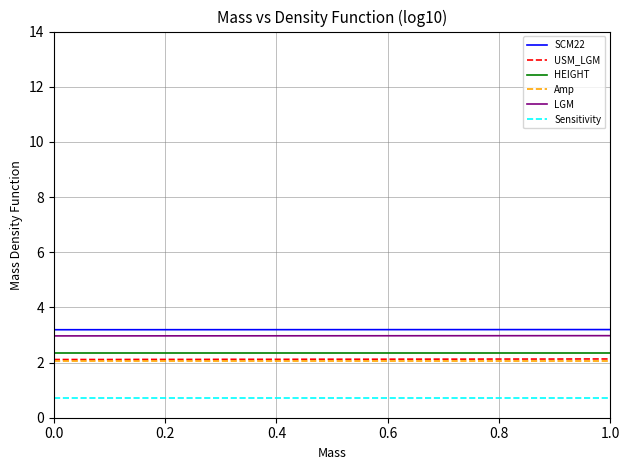

What is the maximum value shown in the chart?

3.2